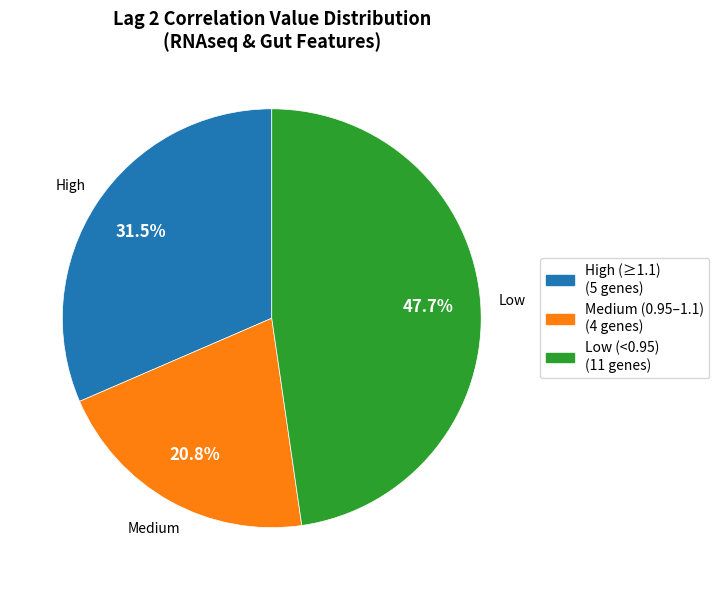

Does any single category account for the majority?

No